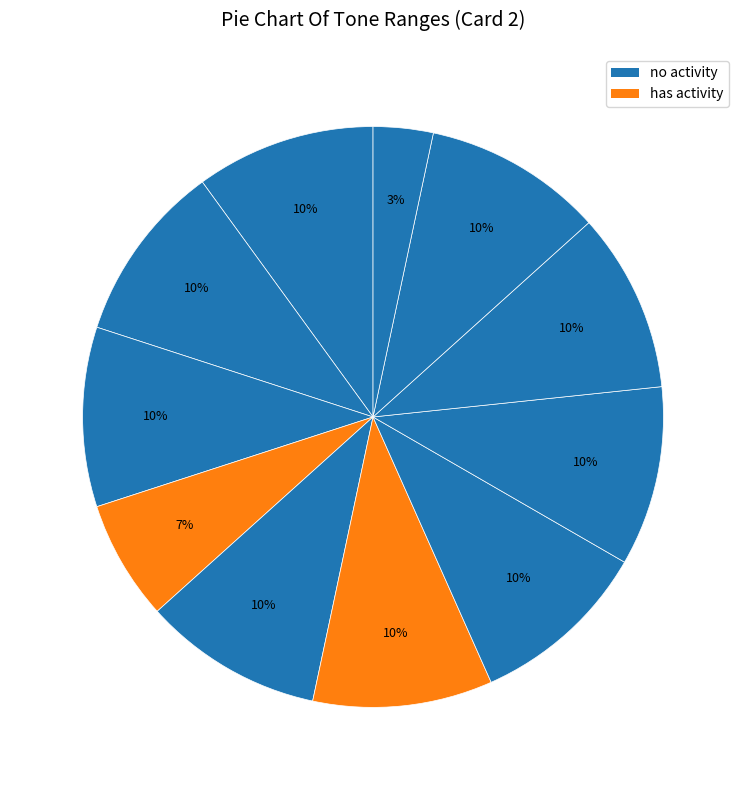

Is there any slice that represents more than half of the pie?

No